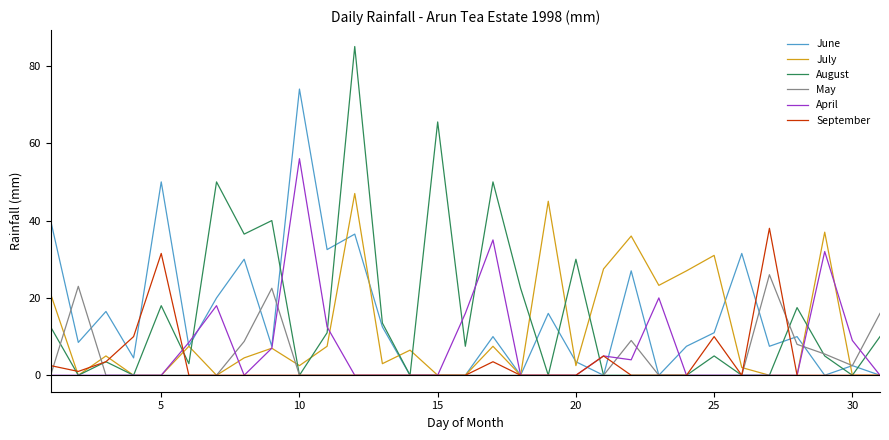

What is the difference between the maximum and second lowest values in the June series?

74.0